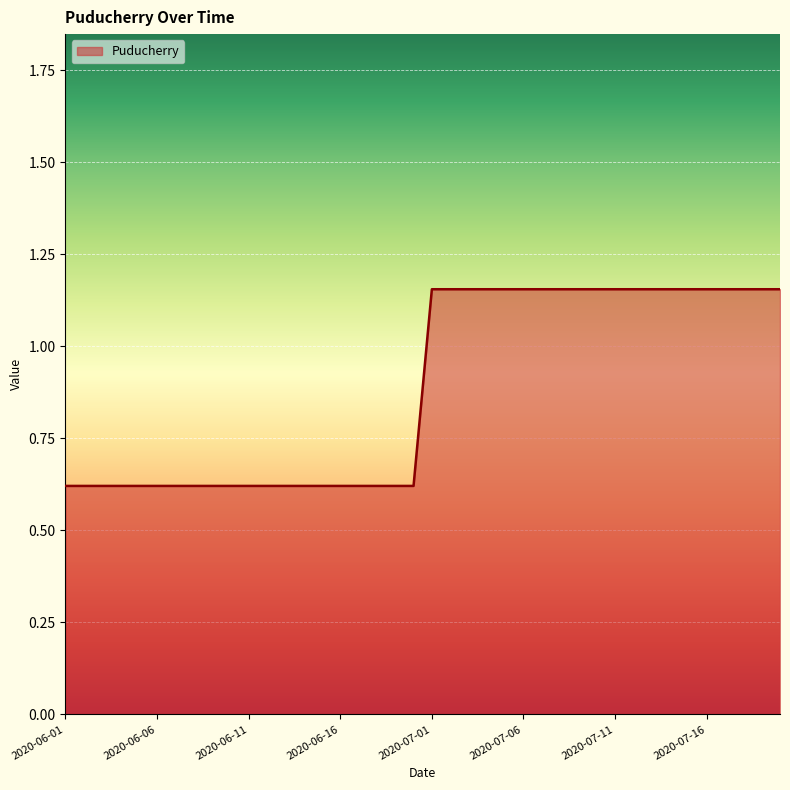

What is the difference between the maximum and minimum values?

0.5